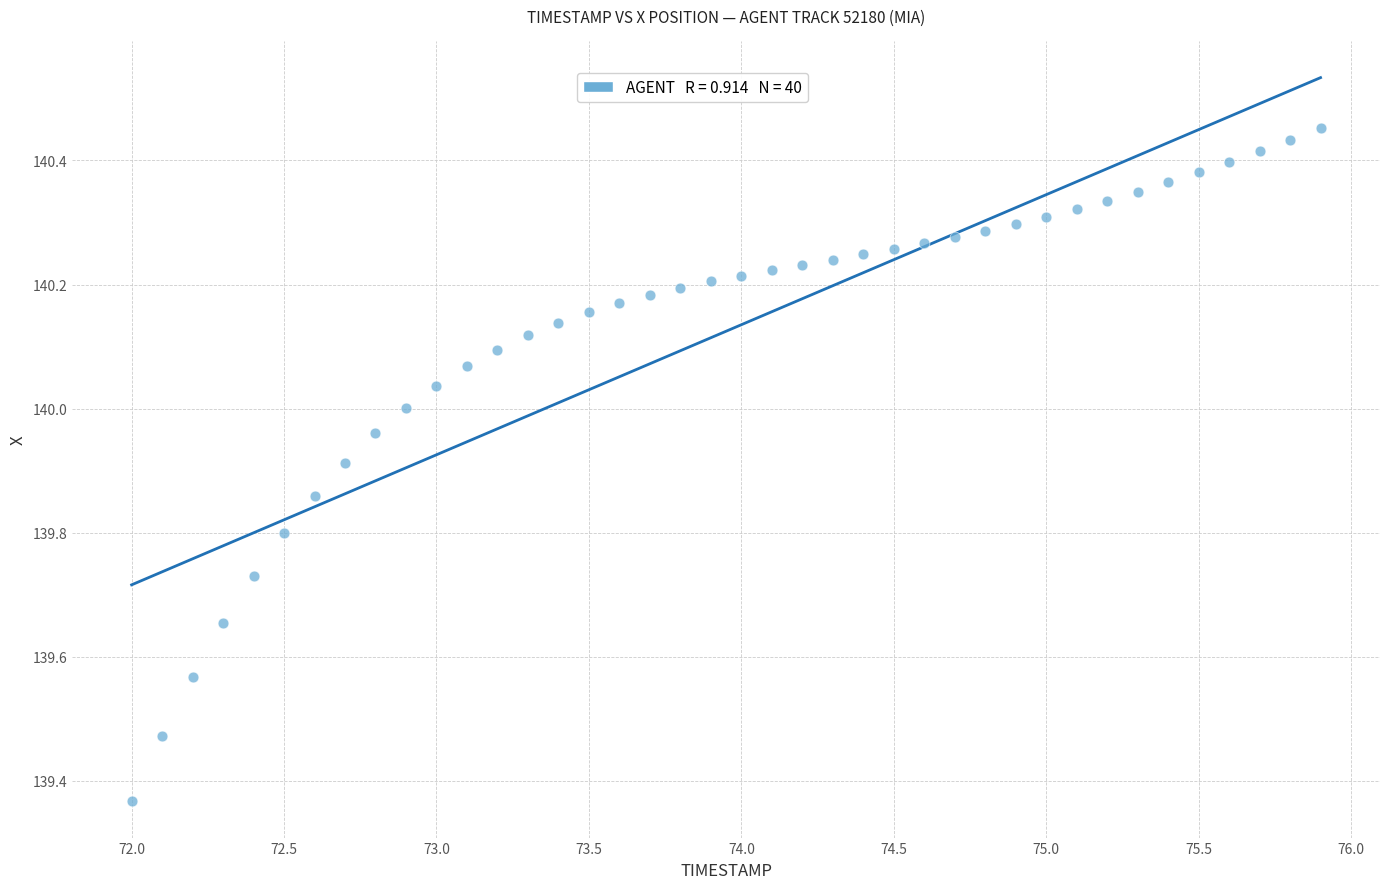

What is the range of Y values (max minus min)?

1.1